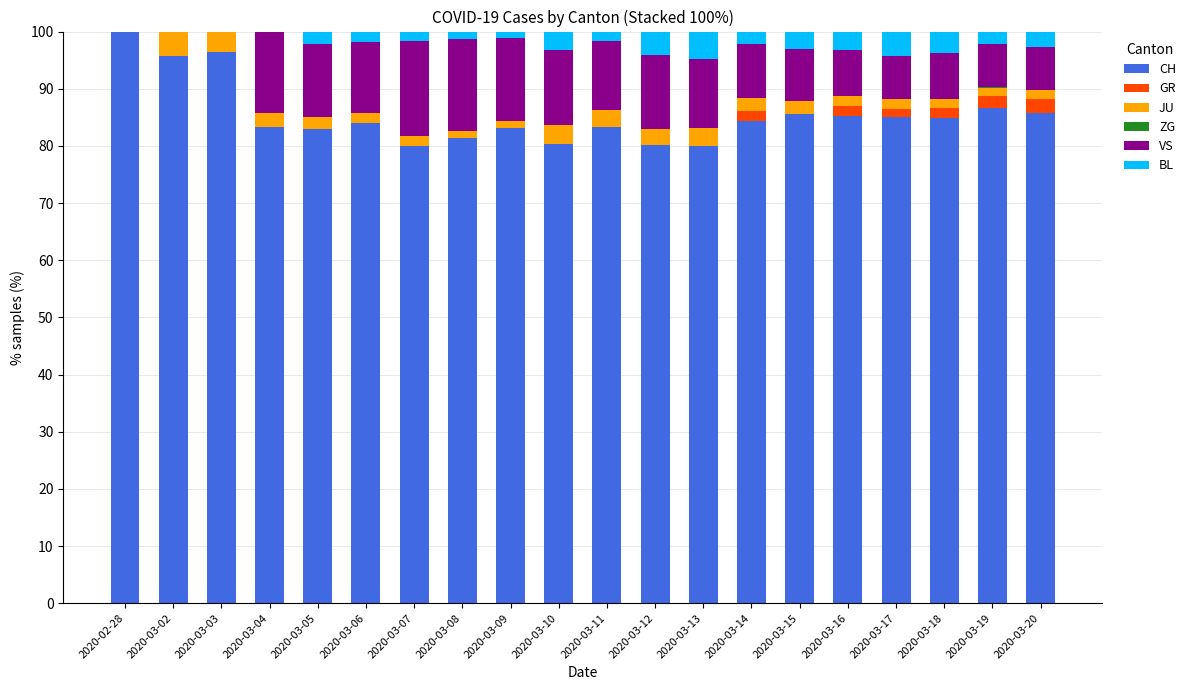

Which category has the highest value in the CH series?

2020-02-28